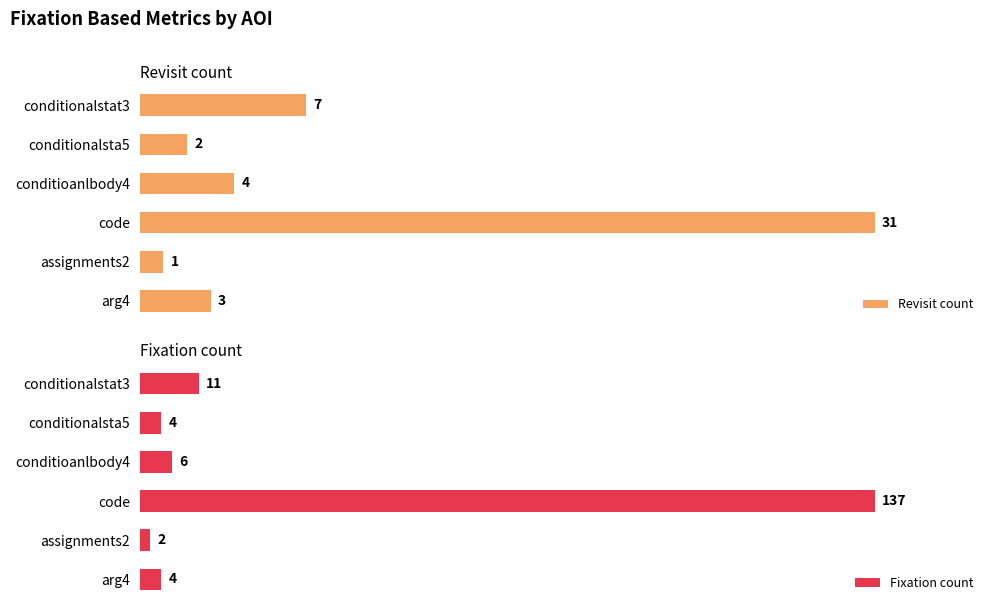

What are all the series names shown in the legend?

Revisit count, Fixation count